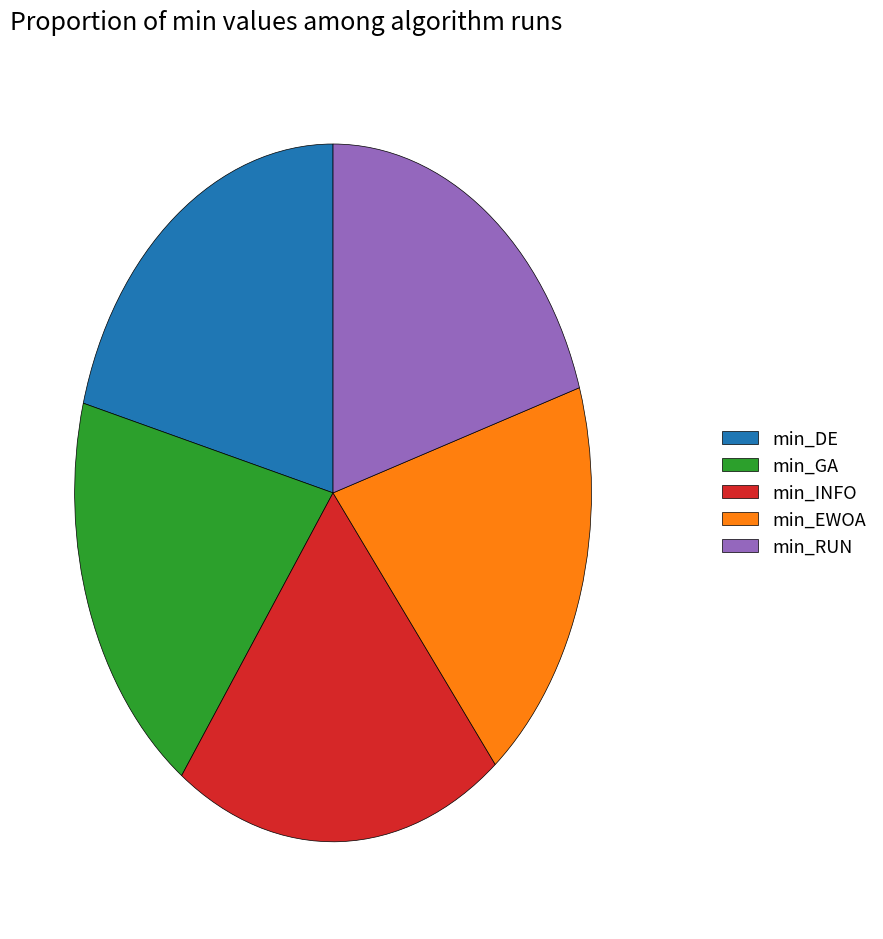

Is the sum of min_GA and min_EWOA greater than half?

No